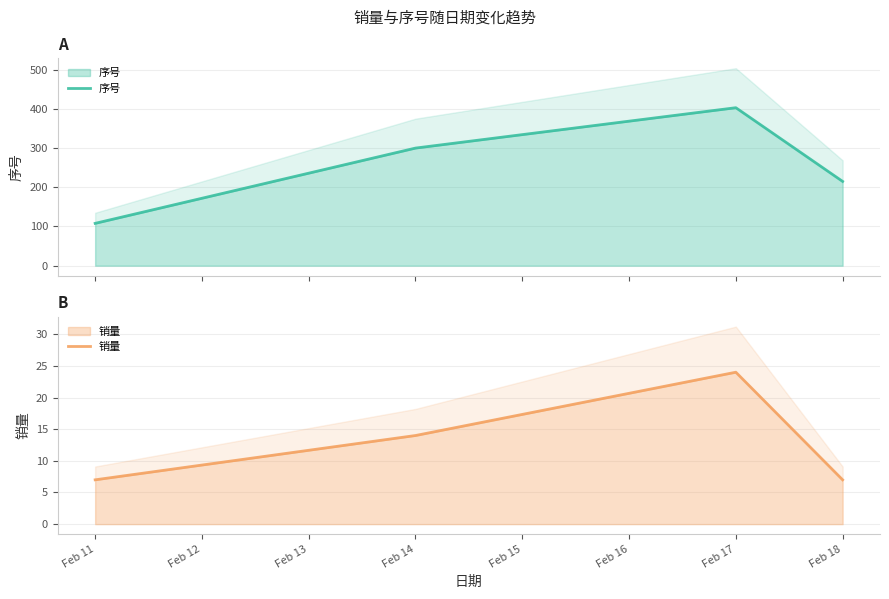

How many categories are shown in the chart?

4